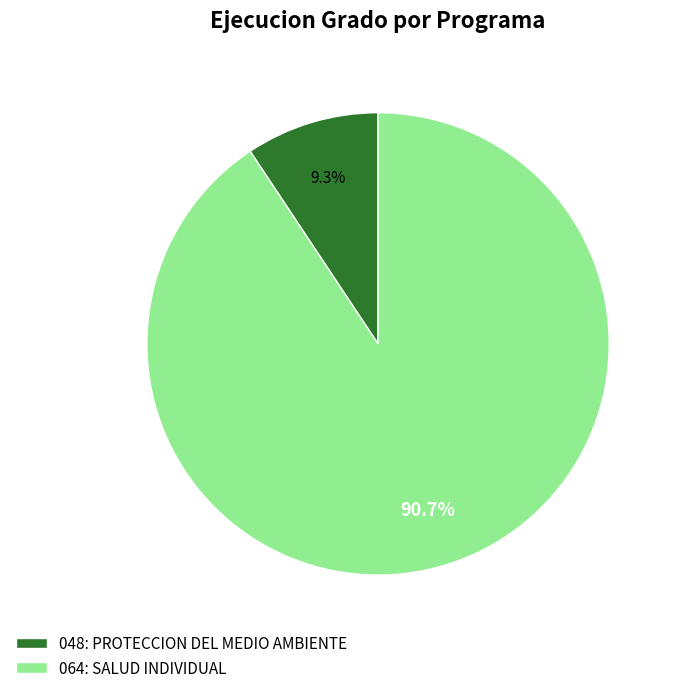

To the nearest percent, what is the difference between the largest and smallest slice percentages?

81%